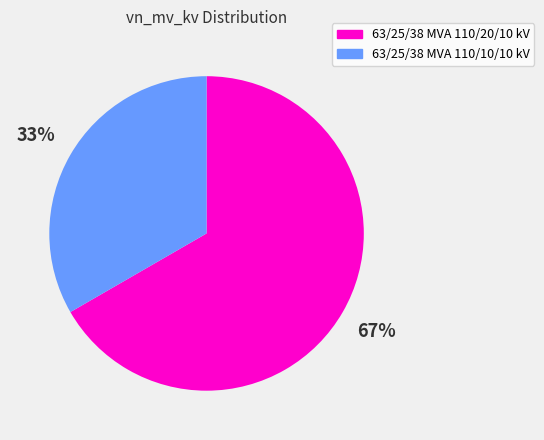

To the nearest percent, what is the combined percentage of 63/25/38 MVA 110/10/10 kV and 63/25/38 MVA 110/20/10 kV?

100%